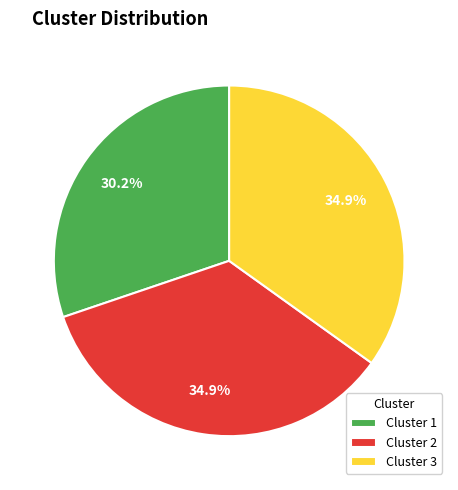

Is there a majority slice in this chart?

No